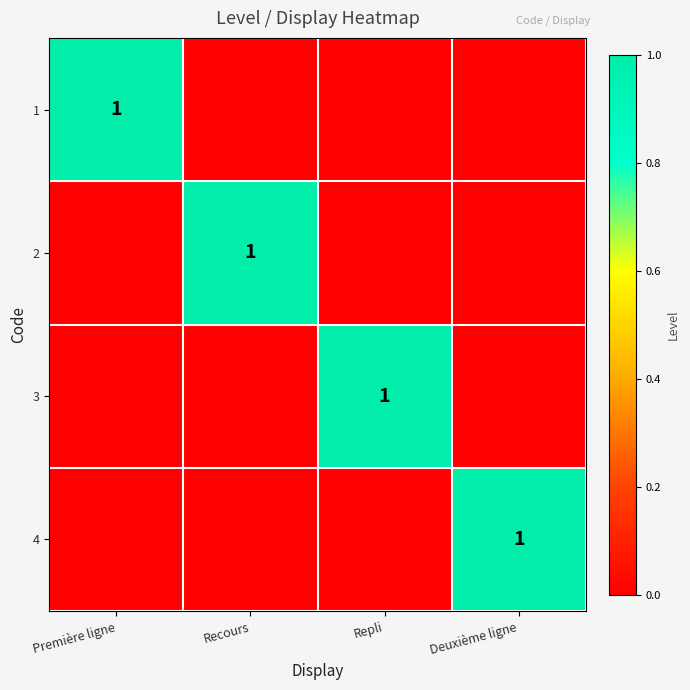

At how many categories does at least one series exceed 0?

4